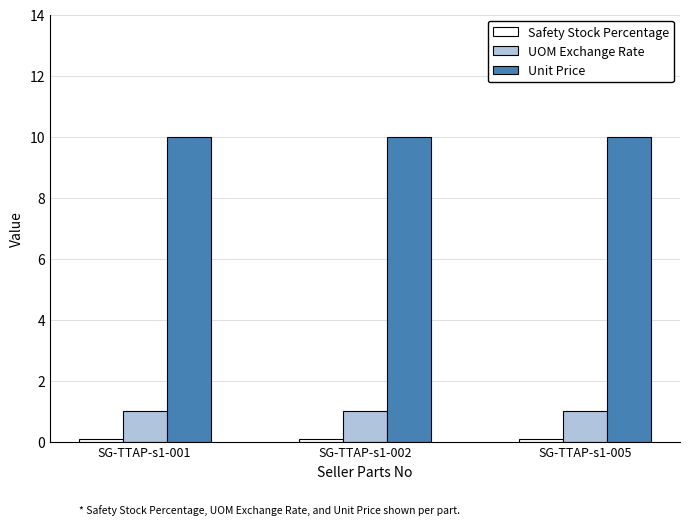

At how many categories does at least one series exceed 5?

3